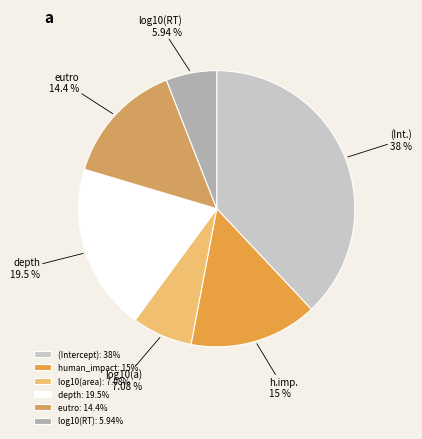

To the nearest percent, what is the difference between the largest and smallest slice percentages?

32%